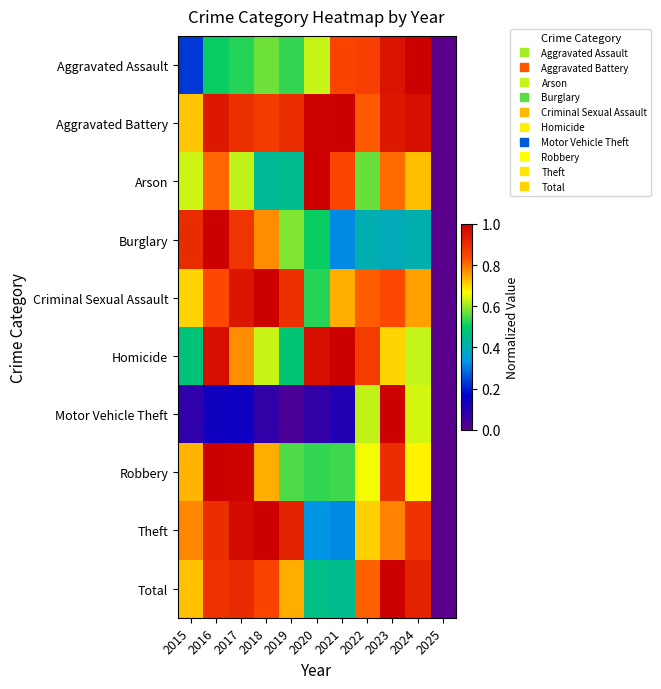

Reading right to left, extract all data points from this chart.

Aggravated Assault: 2025=0.0	2024=1.0	2023=1.0	2022=0.9	2021=0.9	2020=0.6	2019=0.5	2018=0.6	2017=0.5	2016=0.5	2015=0.2
Aggravated Battery: 2025=0.0	2024=1.0	2023=0.9	2022=0.8	2021=1.0	2020=1.0	2019=0.9	2018=0.9	2017=0.9	2016=0.9	2015=0.7
Arson: 2025=0.0	2024=0.7	2023=0.8	2022=0.6	2021=0.8	2020=1.0	2019=0.4	2018=0.4	2017=0.6	2016=0.8	2015=0.6
Burglary: 2025=0.0	2024=0.4	2023=0.4	2022=0.4	2021=0.3	2020=0.5	2019=0.6	2018=0.8	2017=0.9	2016=1.0	2015=0.9
Criminal Sexual Assault: 2025=0.0	2024=0.8	2023=0.8	2022=0.8	2021=0.7	2020=0.5	2019=0.9	2018=1.0	2017=1.0	2016=0.8	2015=0.7
Homicide: 2025=0.0	2024=0.6	2023=0.7	2022=0.9	2021=1.0	2020=1.0	2019=0.5	2018=0.6	2017=0.8	2016=1.0	2015=0.5
Motor Vehicle Theft: 2025=0.0	2024=0.6	2023=1.0	2022=0.6	2021=0.1	2020=0.1	2019=0.0	2018=0.1	2017=0.1	2016=0.1	2015=0.1
Robbery: 2025=0.0	2024=0.7	2023=0.9	2022=0.7	2021=0.5	2020=0.5	2019=0.5	2018=0.7	2017=1.0	2016=1.0	2015=0.7
Theft: 2025=0.0	2024=0.9	2023=0.8	2022=0.7	2021=0.3	2020=0.3	2019=0.9	2018=1.0	2017=1.0	2016=0.9	2015=0.8
Total: 2025=0.0	2024=0.9	2023=1.0	2022=0.8	2021=0.4	2020=0.5	2019=0.7	2018=0.9	2017=0.9	2016=0.9	2015=0.7